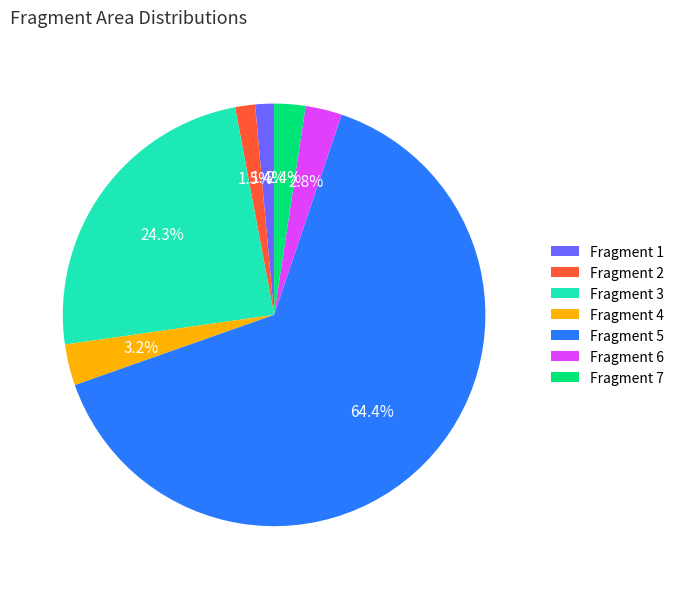

Which category has the biggest portion of the pie?

Fragment 5